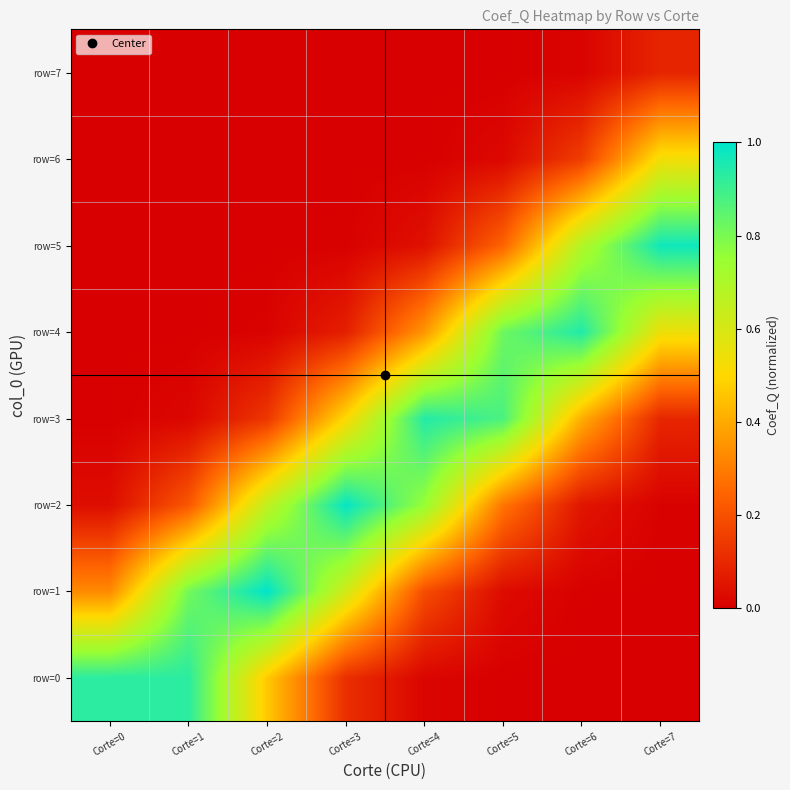

Between Corte=0 and Corte=3, which series saw the biggest shift?

row=2